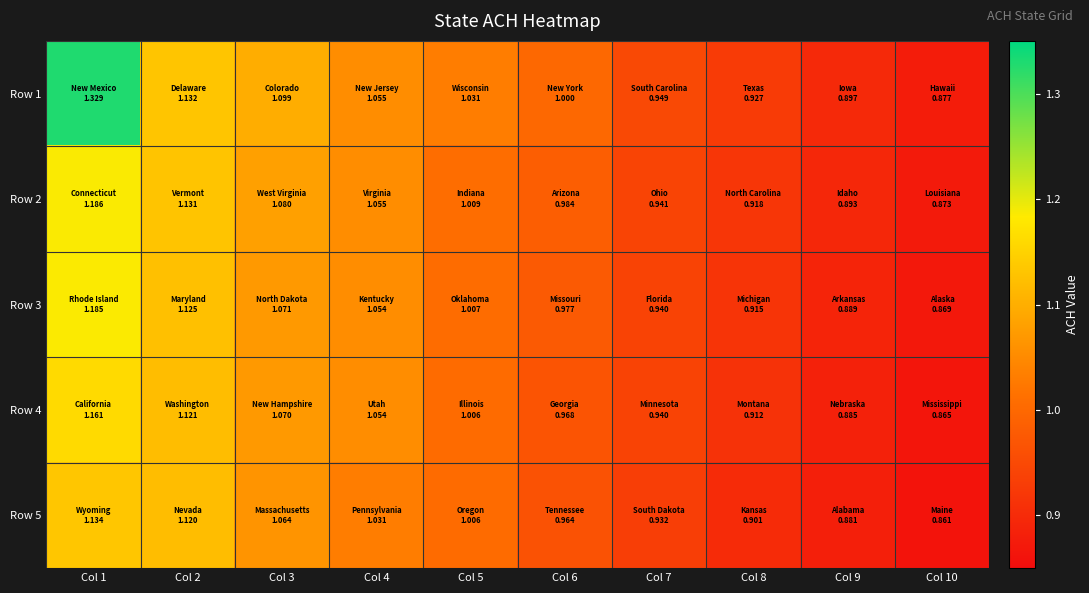

Which series has the largest total across all categories?

Row 1